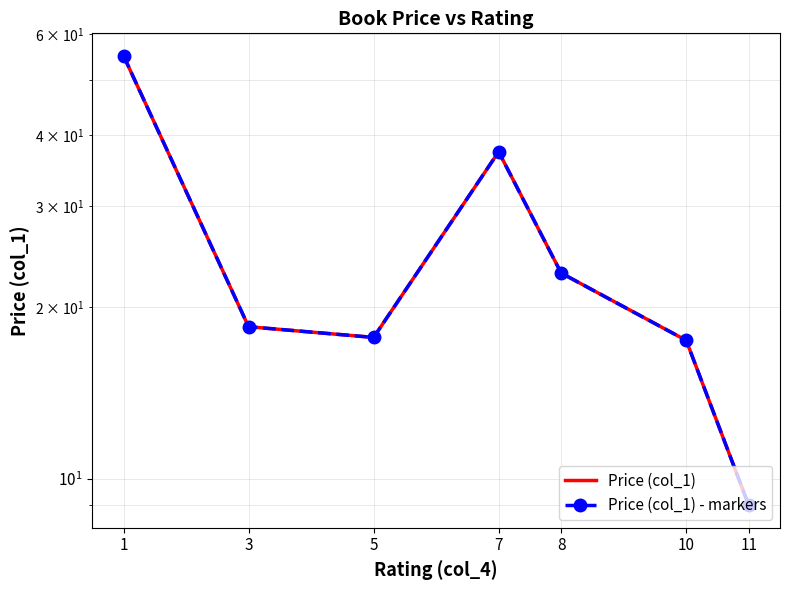

What is the difference between the maximum and minimum values in the Price (col_1) series?

46.0